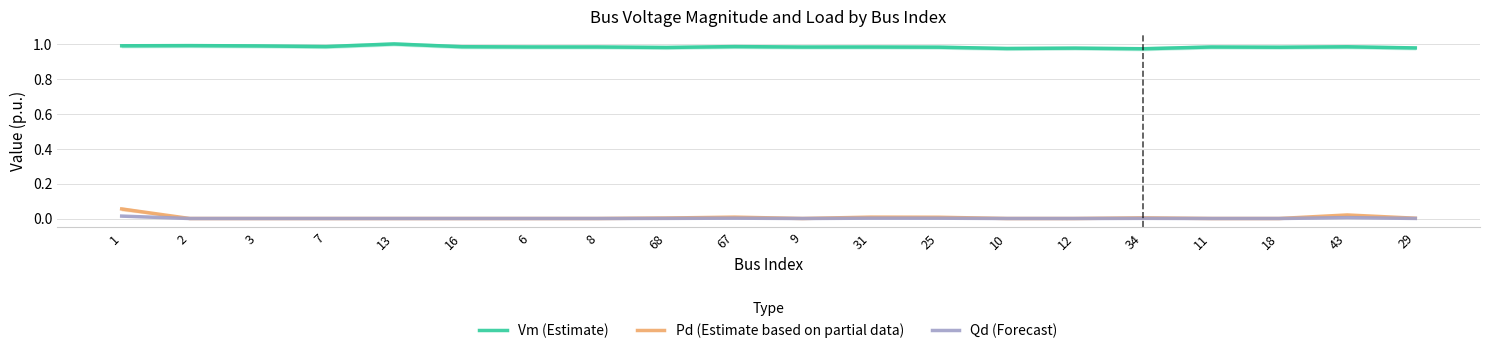

True or false: Vm (Estimate) has a value of 1.0 at 3.

True